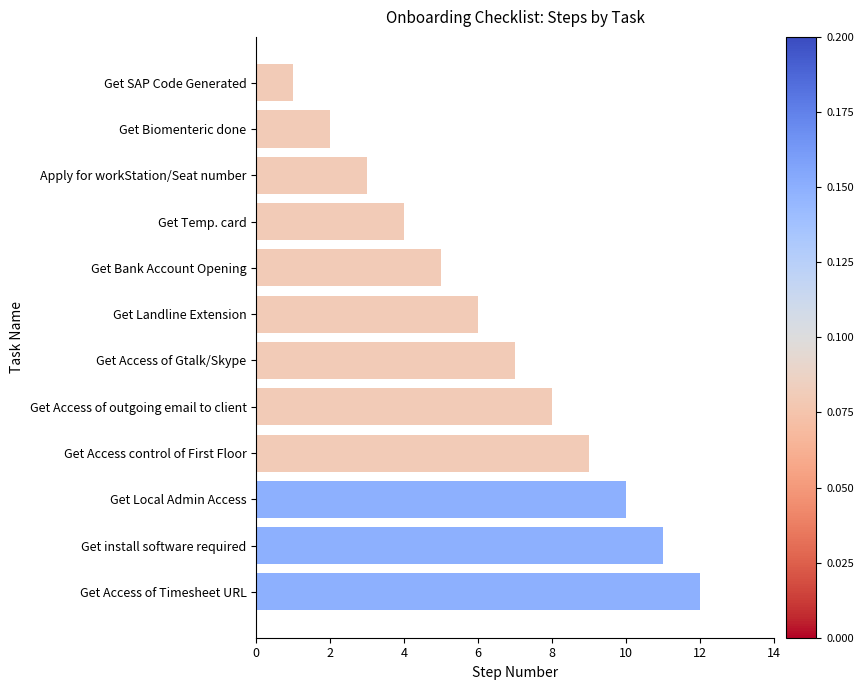

Rank the categories by value from highest to lowest.

Get Access of Timesheet URL, Get install software required, Get Local Admin Access, Get Access control of First Floor, Get Access of outgoing email to client, Get Access of Gtalk/Skype, Get Landline Extension, Get Bank Account Opening, Get Temp. card, Apply for workStation/Seat number, Get Biomenteric done, Get SAP Code Generated